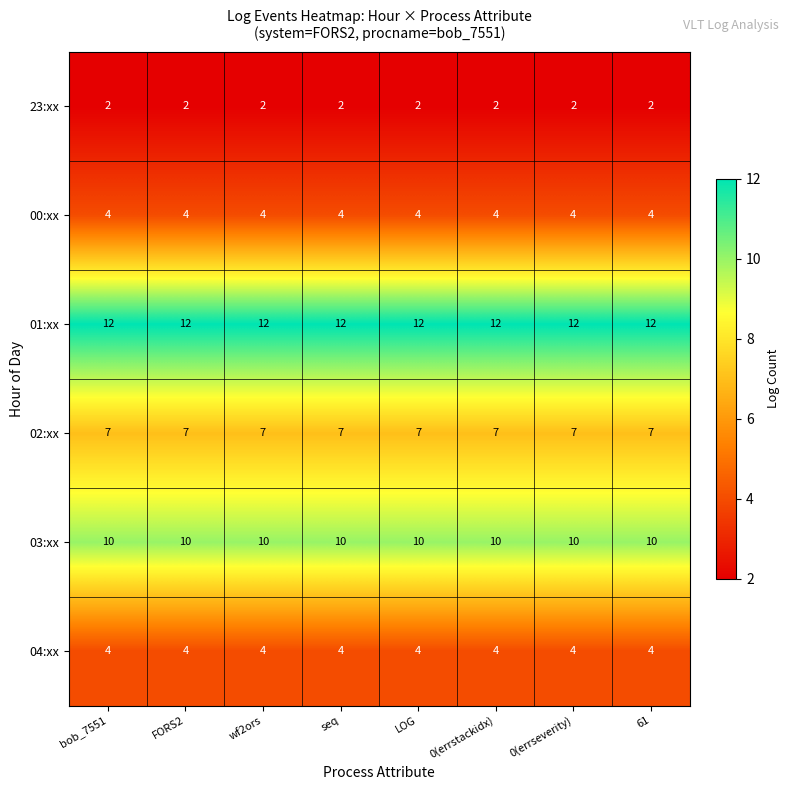

Which series has the largest total across all categories?

01:xx